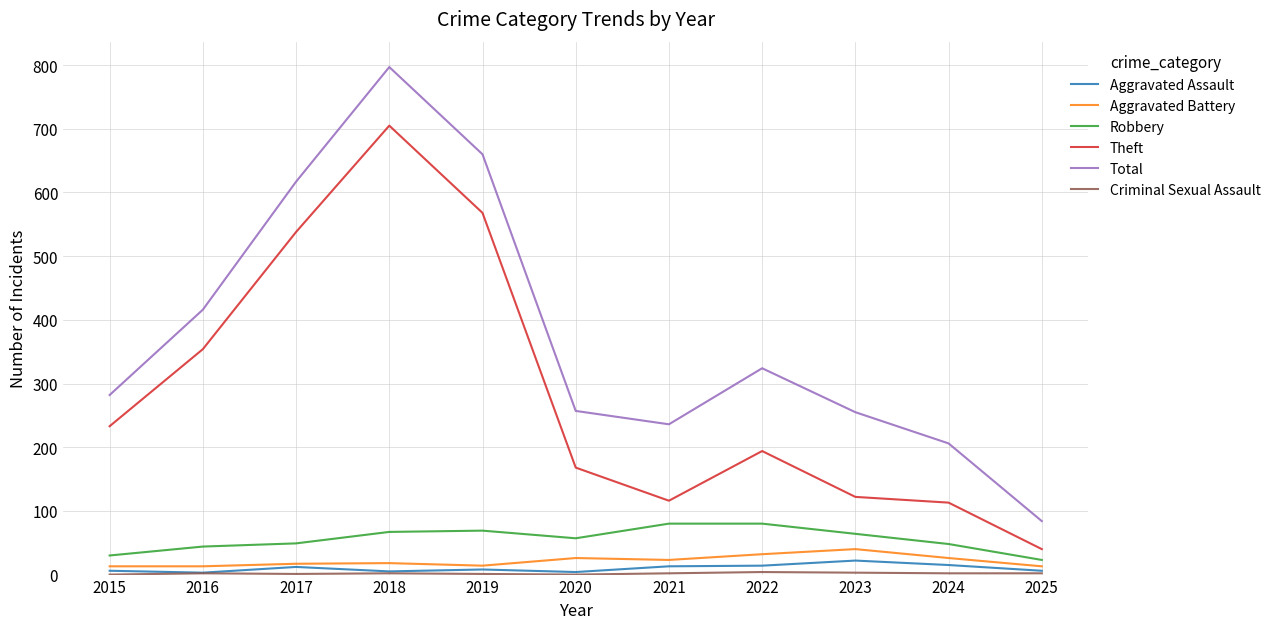

What is the difference between the maximum and minimum values in the Aggravated Assault series?

19